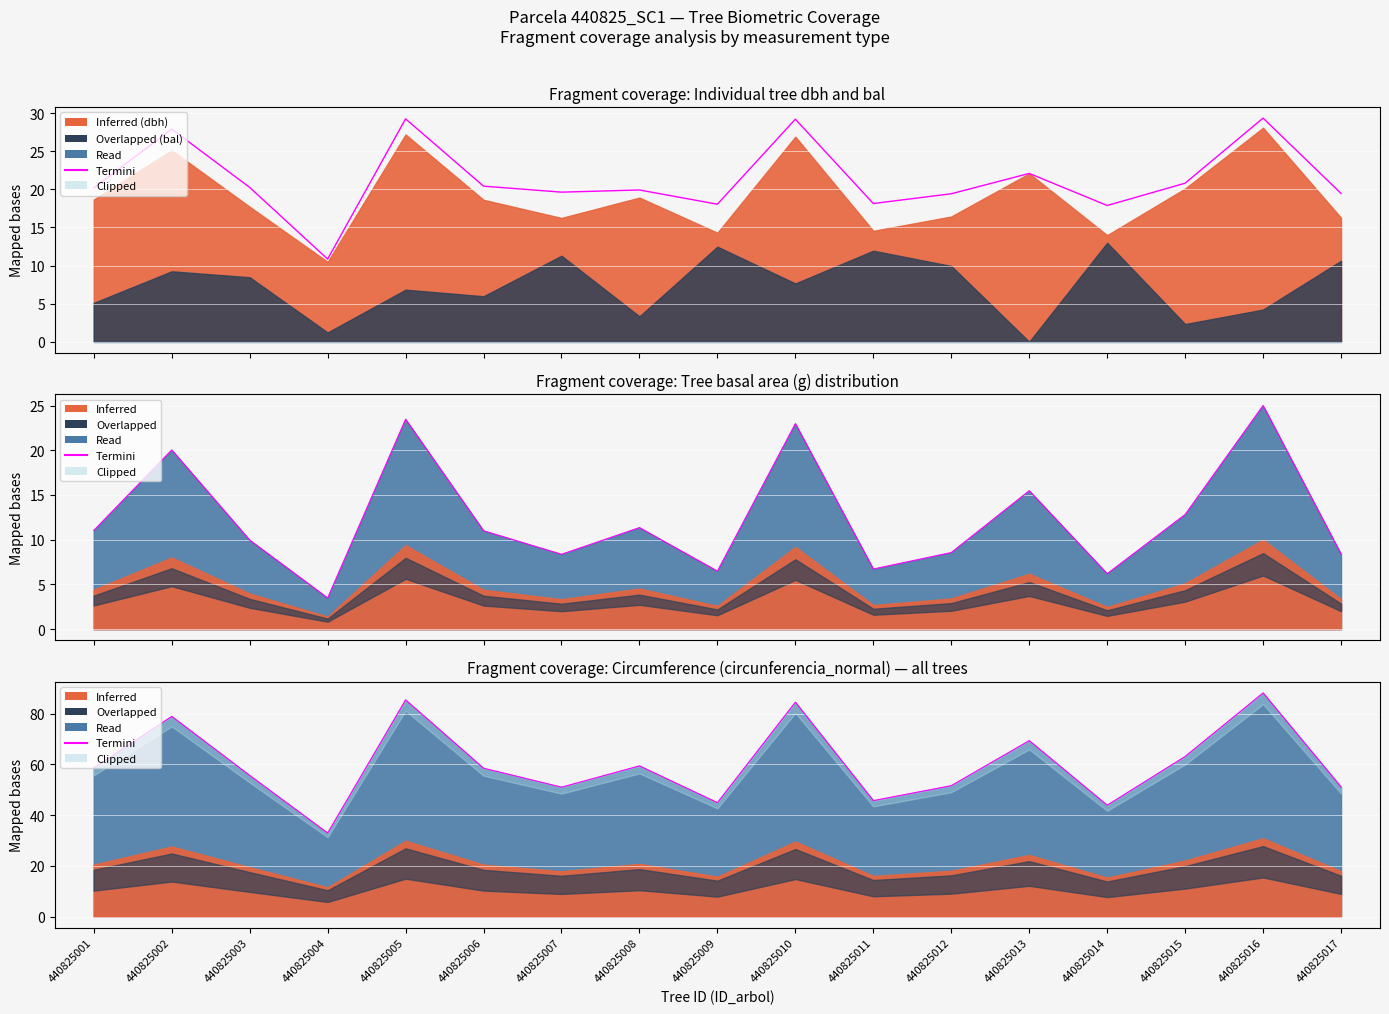

Approximately how many times larger is the value at 440825012 compared to 440825014?

1.2